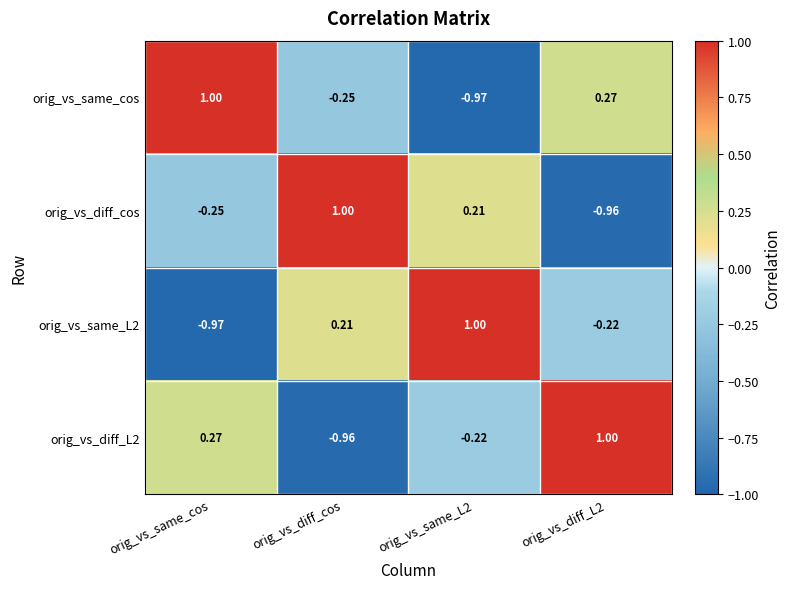

Where does the orig_vs_diff_L2 series first go above 0?

orig_vs_same_cos